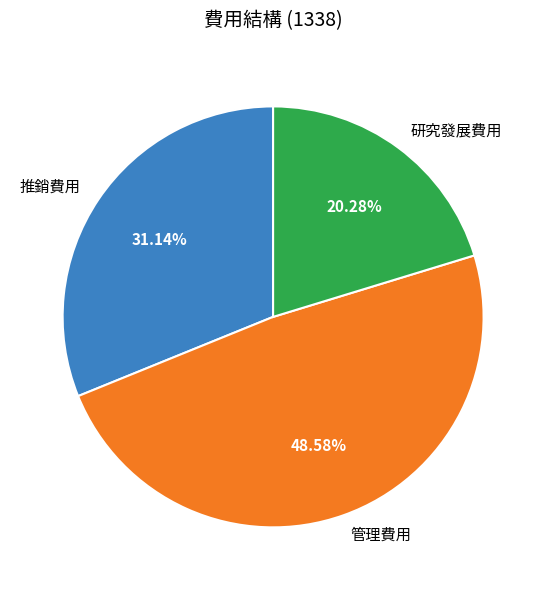

Is the sum of 管理費用 and 推銷費用 greater than half?

Yes